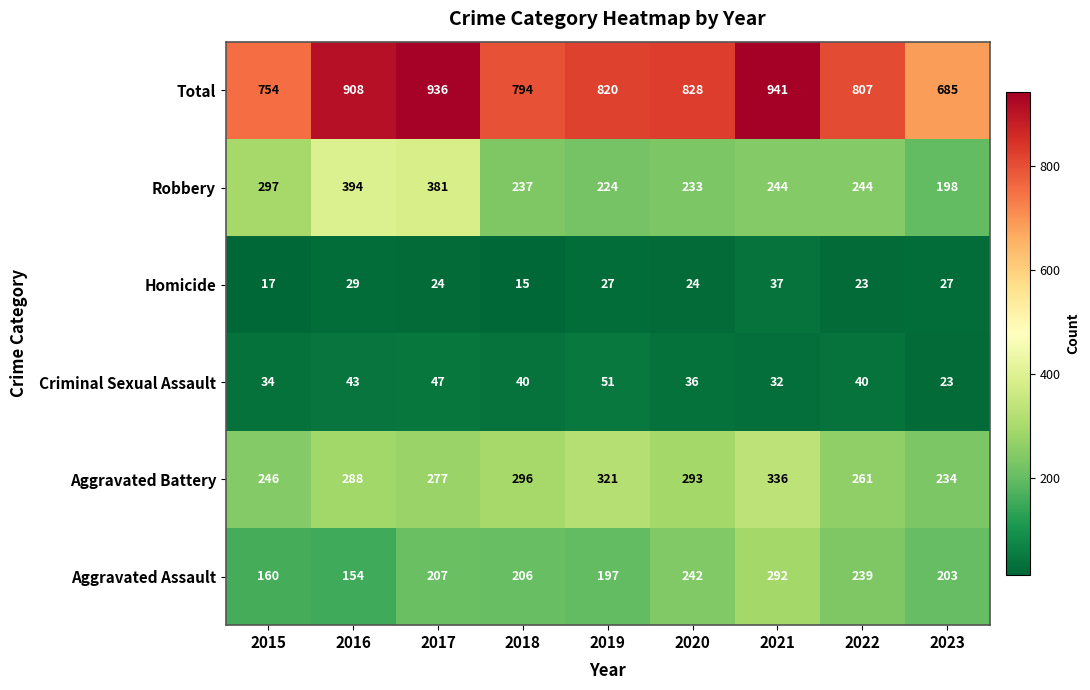

List the series in order of their peak value, lowest first.

Homicide, Criminal Sexual Assault, Aggravated Assault, Aggravated Battery, Robbery, Total